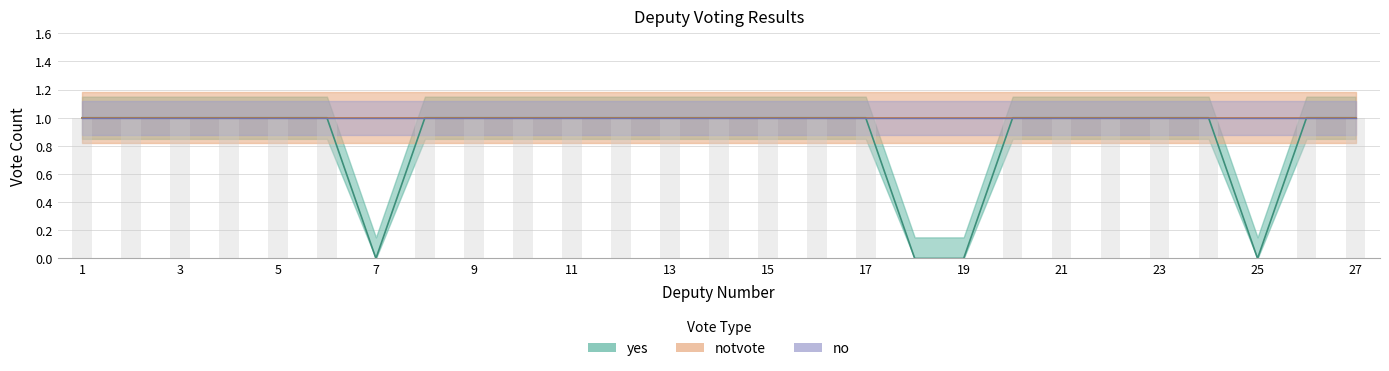

How many values in the yes series are below 1?

4